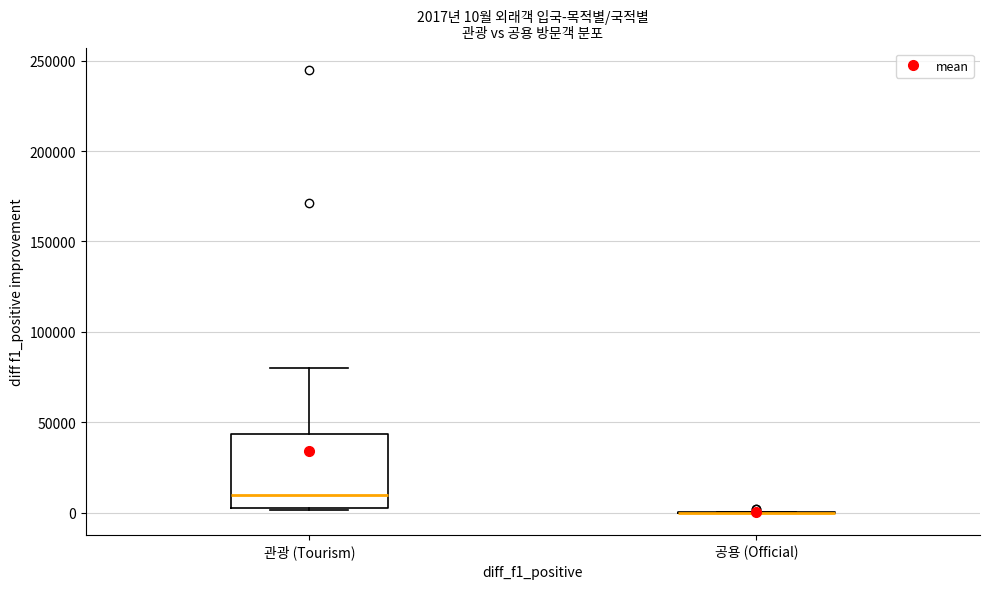

Comparing the boxes themselves (not the whiskers), which one is the tallest?

관광 (Tourism)